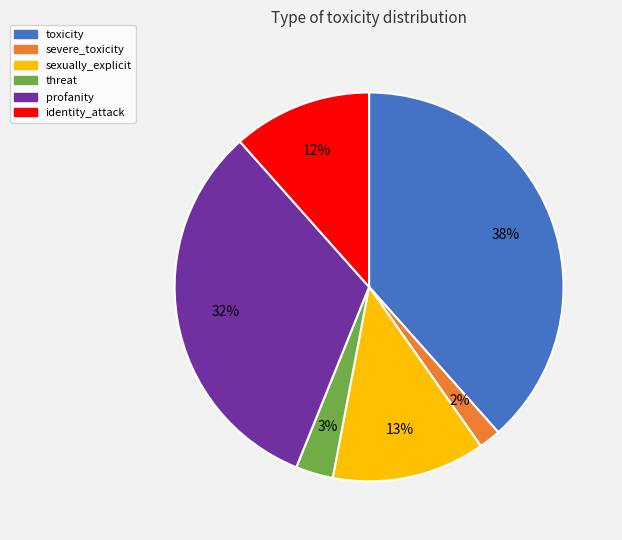

Is the sum of threat and severe_toxicity greater than half?

No